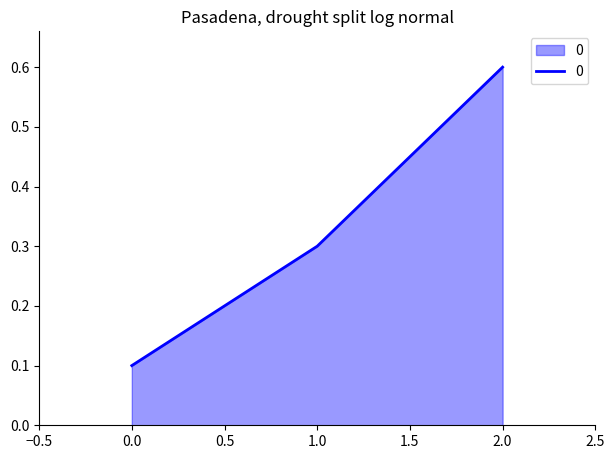

What is the average value?

0.3